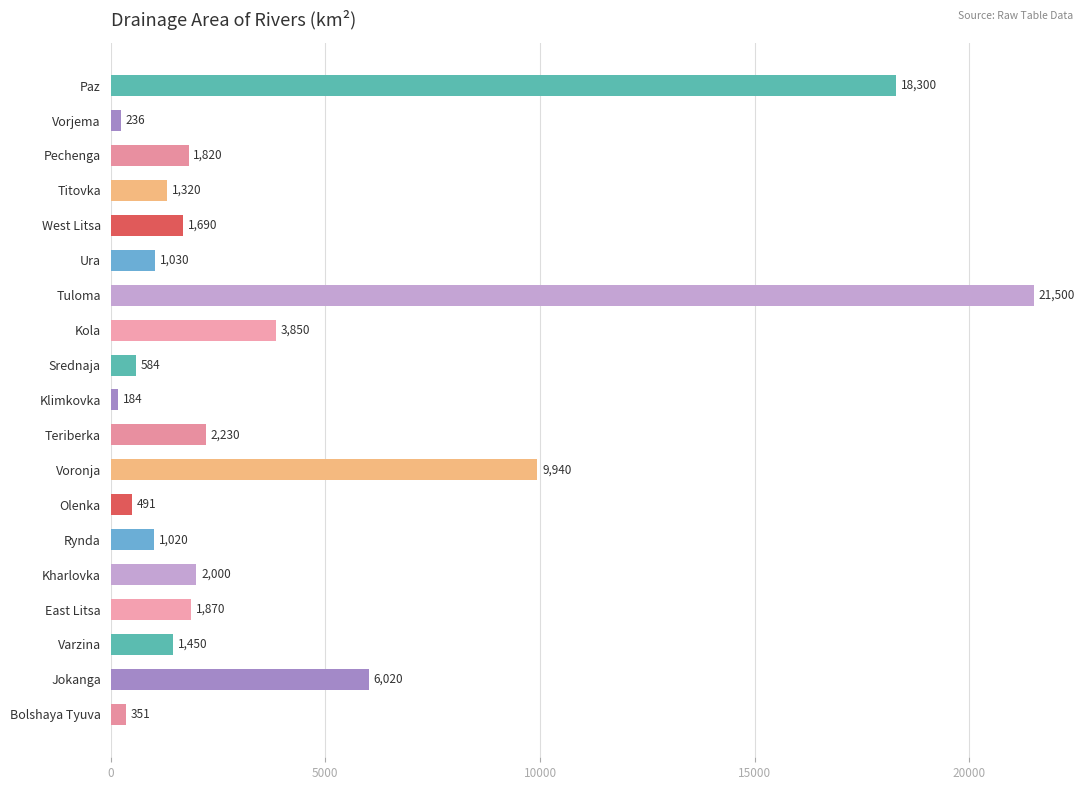

What is the difference between the maximum and minimum values?

21316